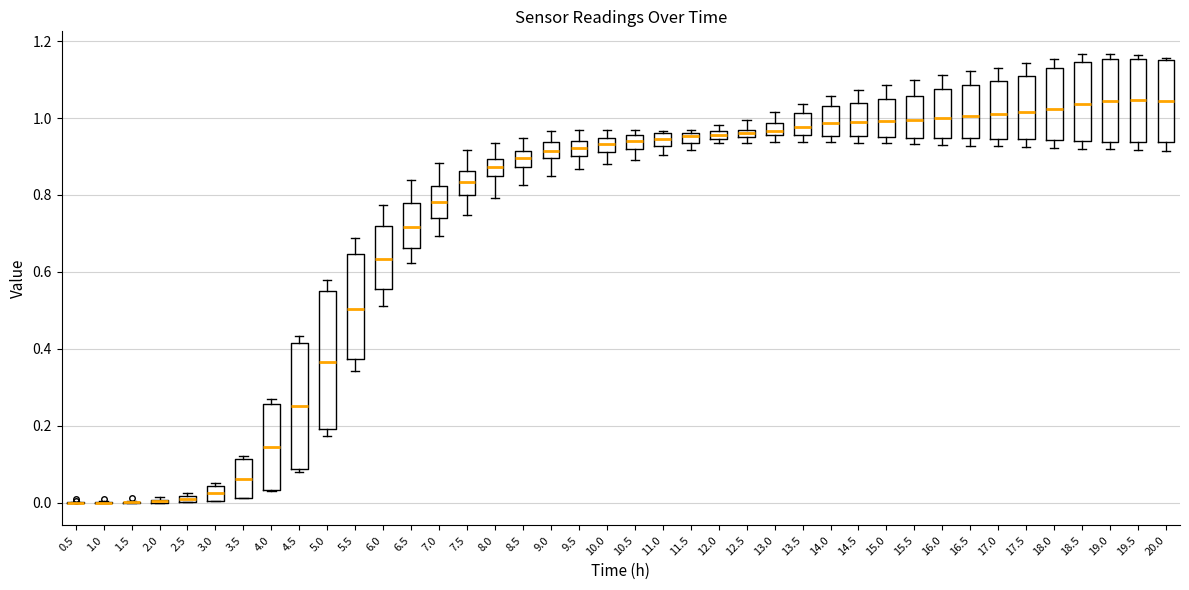

Which box is the tallest, from its lower edge to its upper edge?

5.0